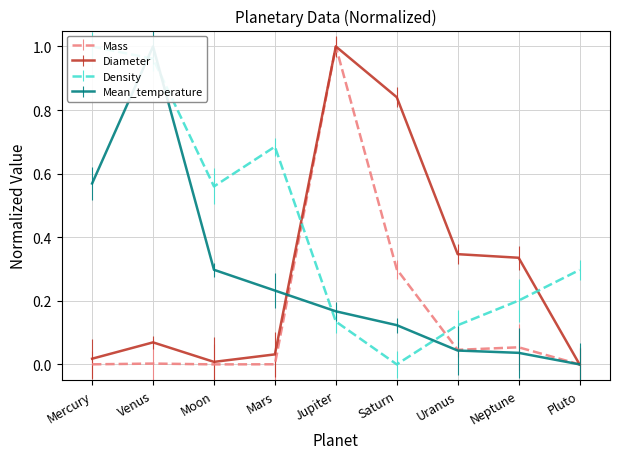

Where is Mass nearest to the value 0?

Moon